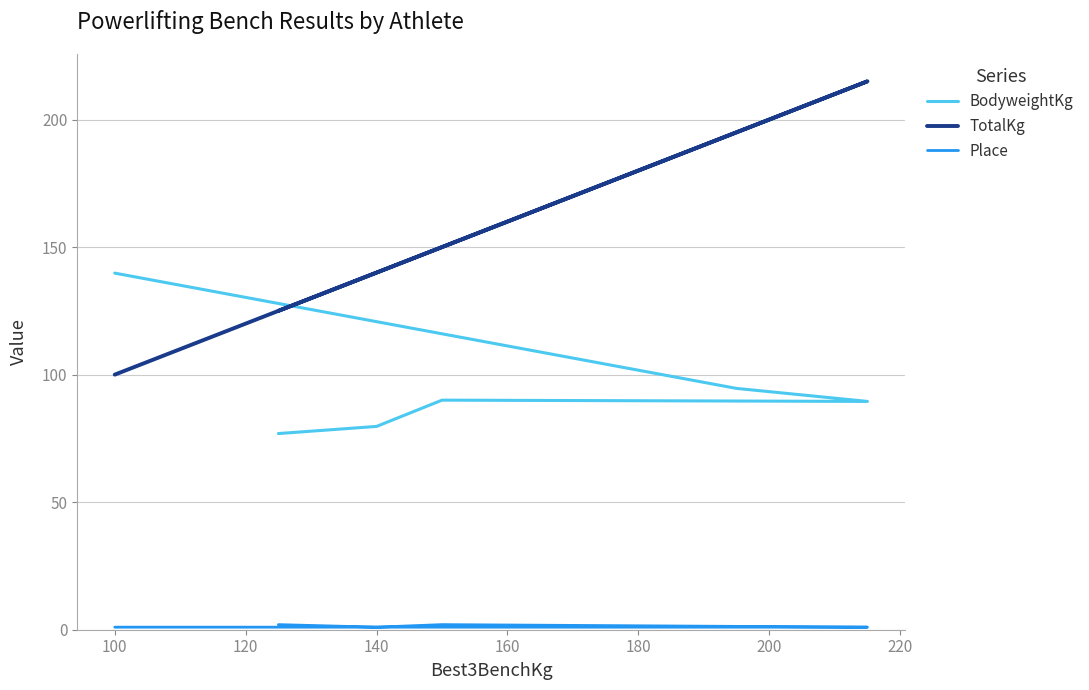

True or false: Place and TotalKg cross at least once.

False